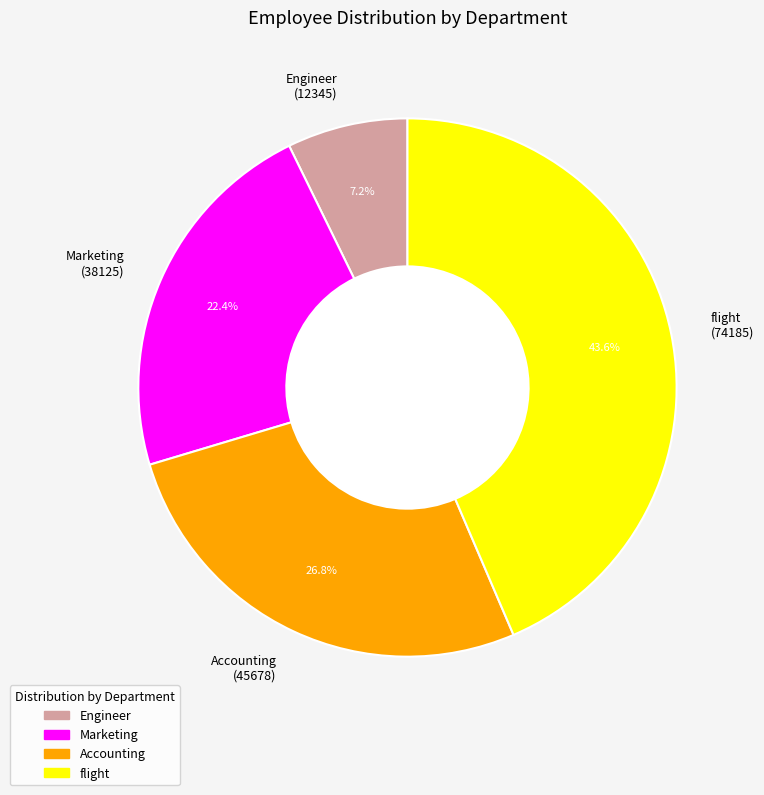

How many segments does this pie chart have?

4